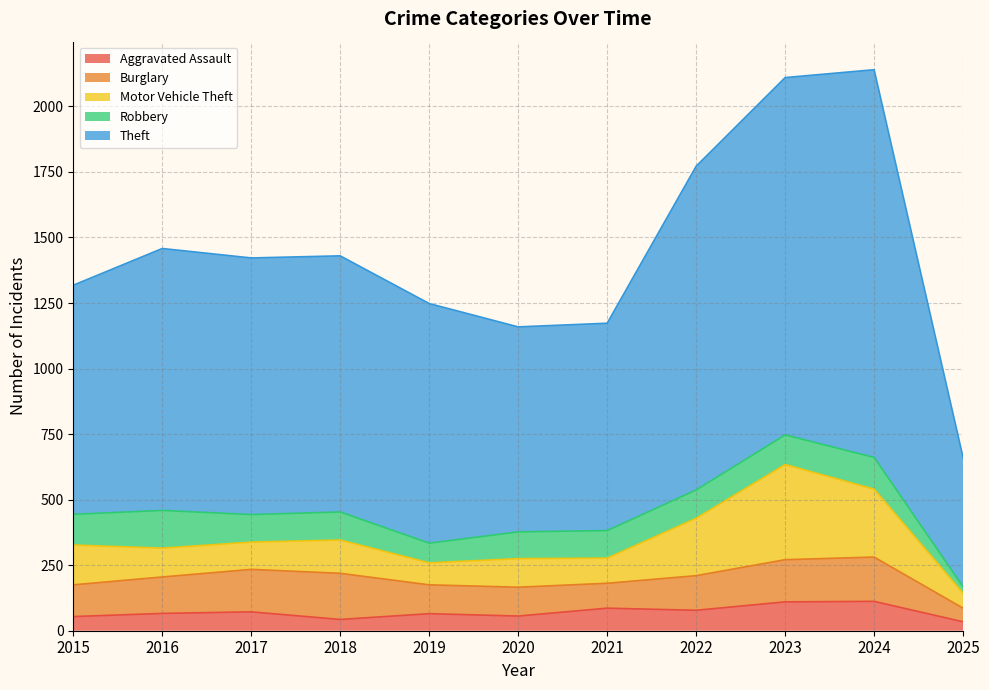

Which series changed the most between 2019 and 2024?

Theft